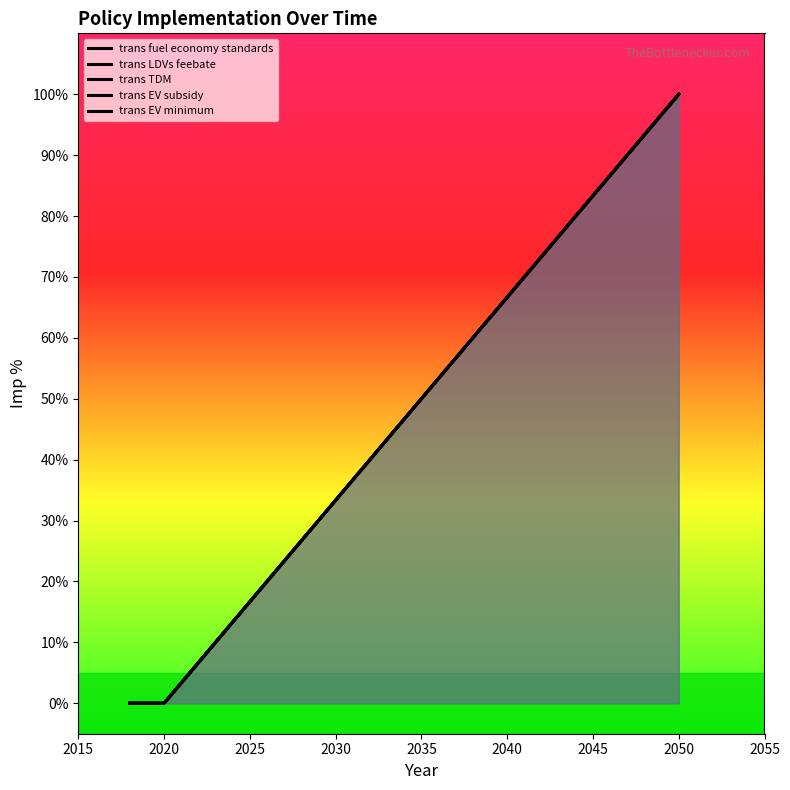

The trans EV subsidy series shows 0 at 2020. True or false?

False